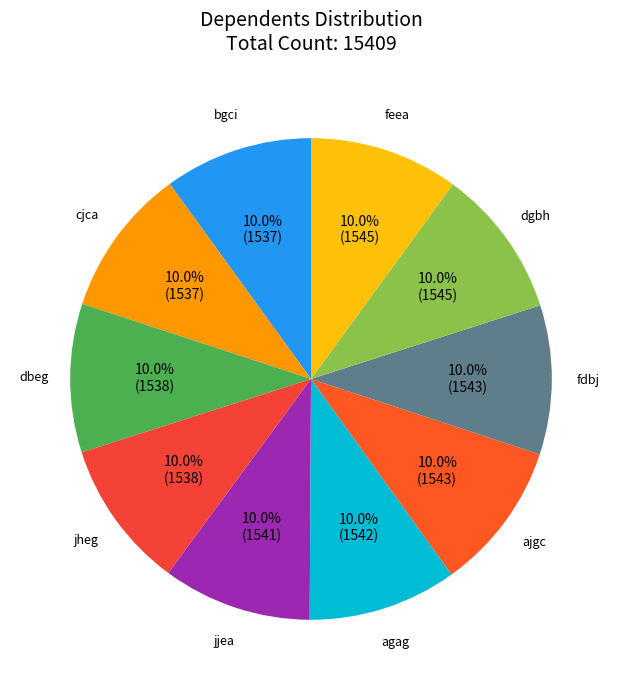

What is the total percentage of cjca and ajgc?

20.0%